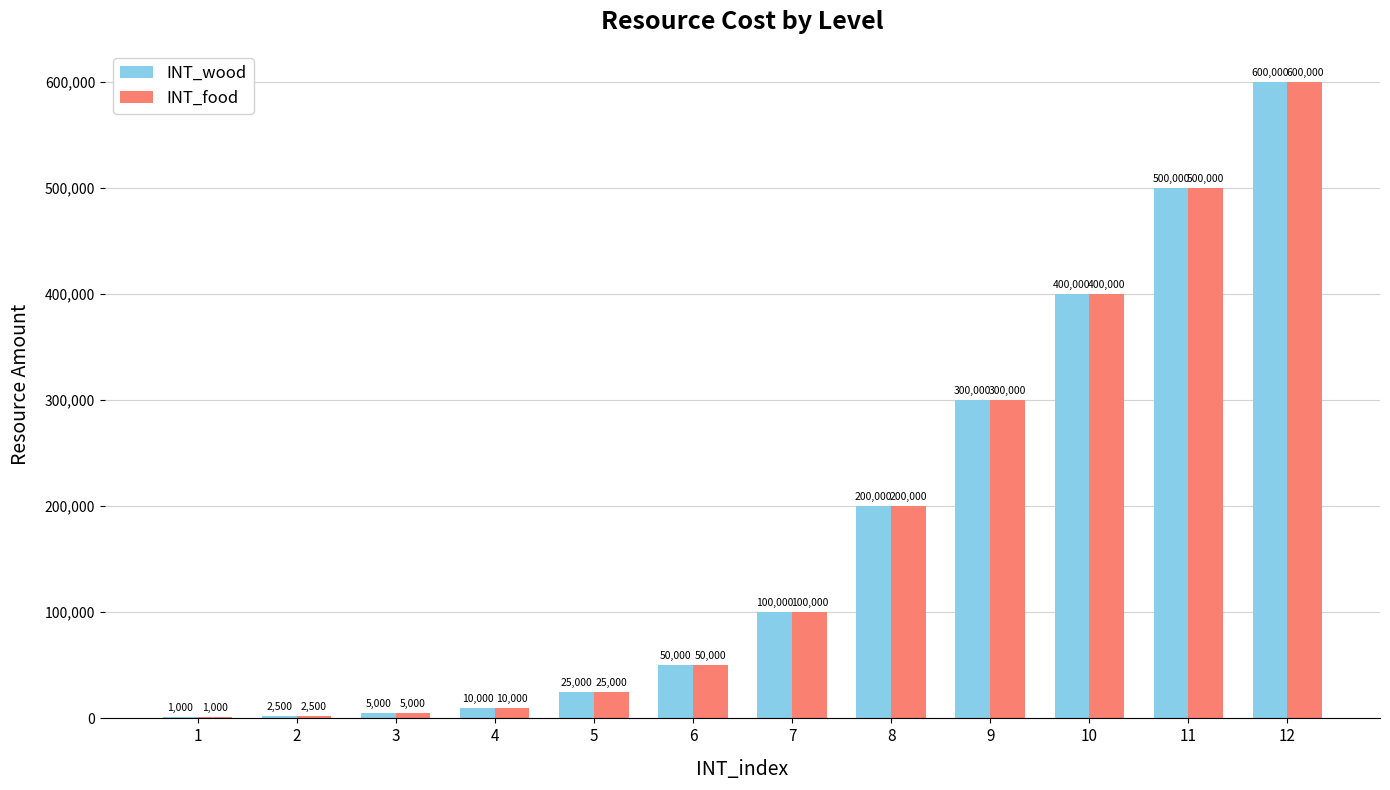

What is the sum of all INT_wood values?

2193500